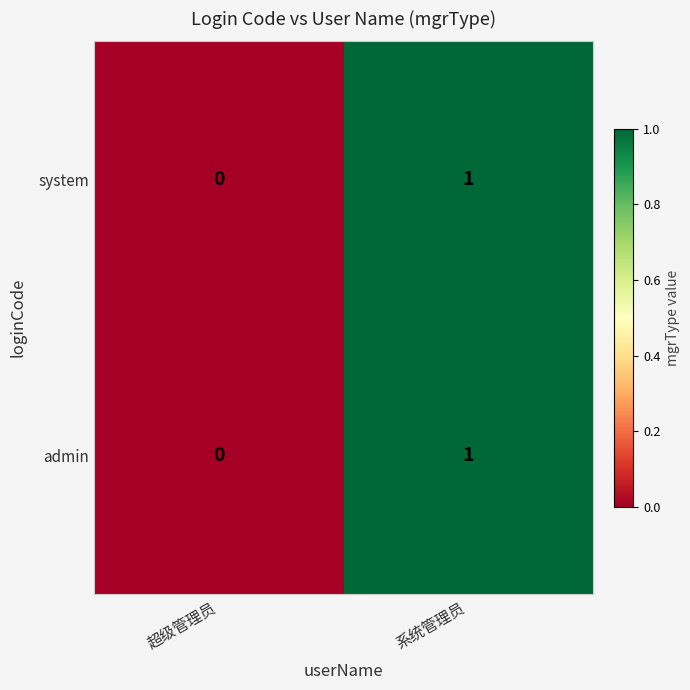

Which category has the lowest value across all series?

超级管理员